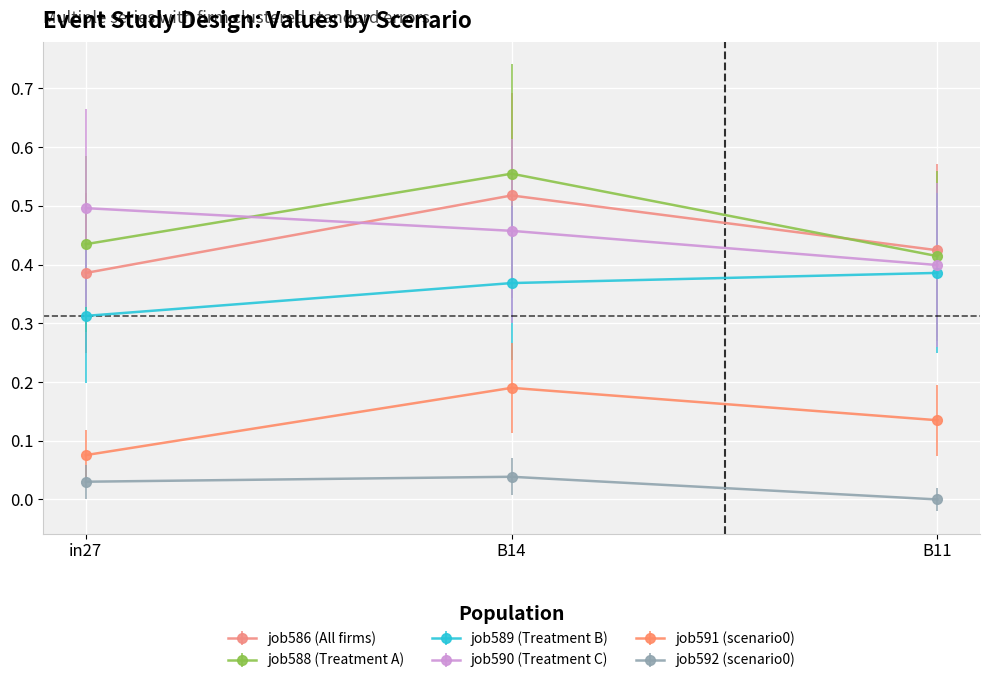

Which series changed the most between in27 and B11?

job590 (Treatment C)